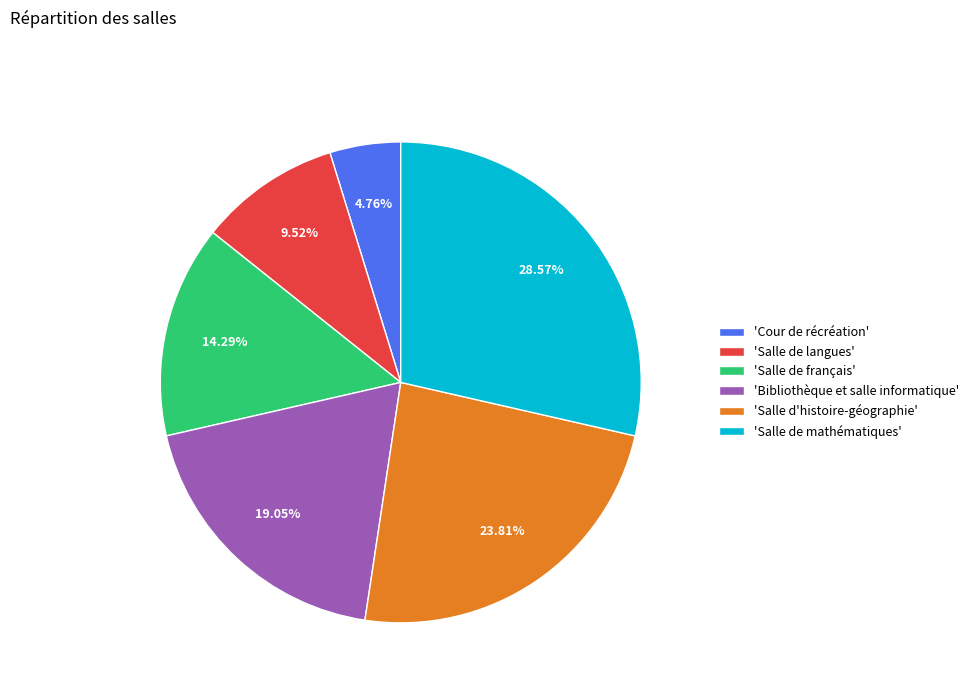

How many segments does this pie chart have?

6